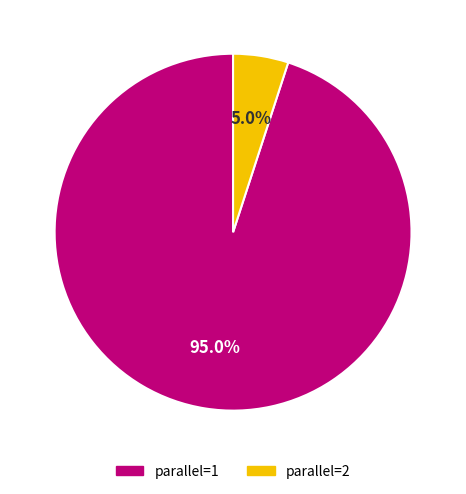

Approximately how many times larger is the value at parallel=1 compared to parallel=2?

19.0